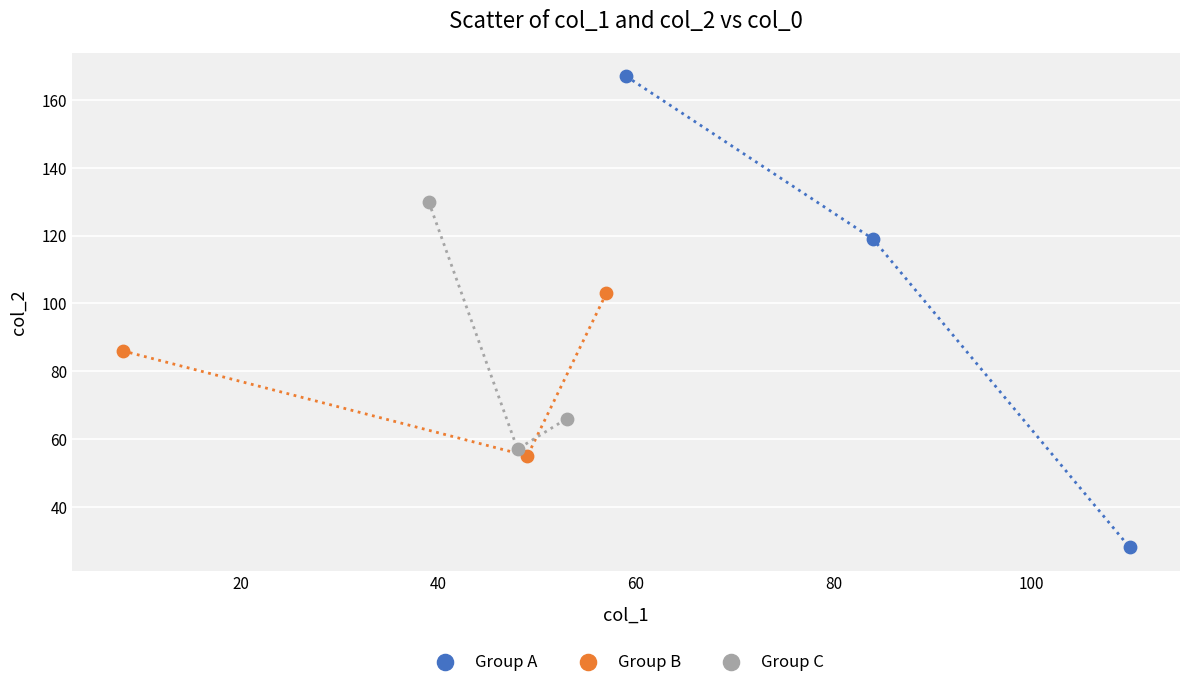

Which series has the largest Y range (max minus min)?

Group A